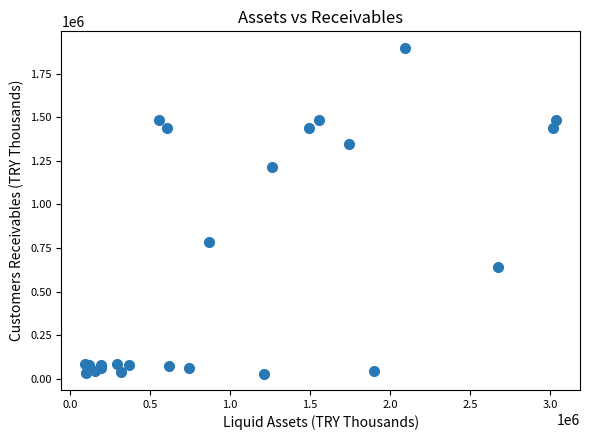

What Y value in the scatter plot is closest to 964671?

783258.2